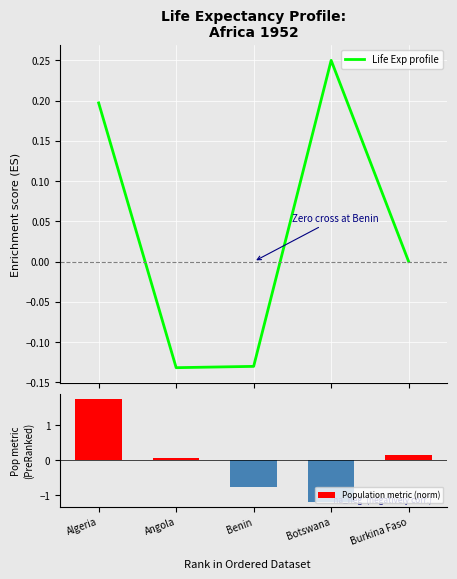

What position from the left is Angola?

2